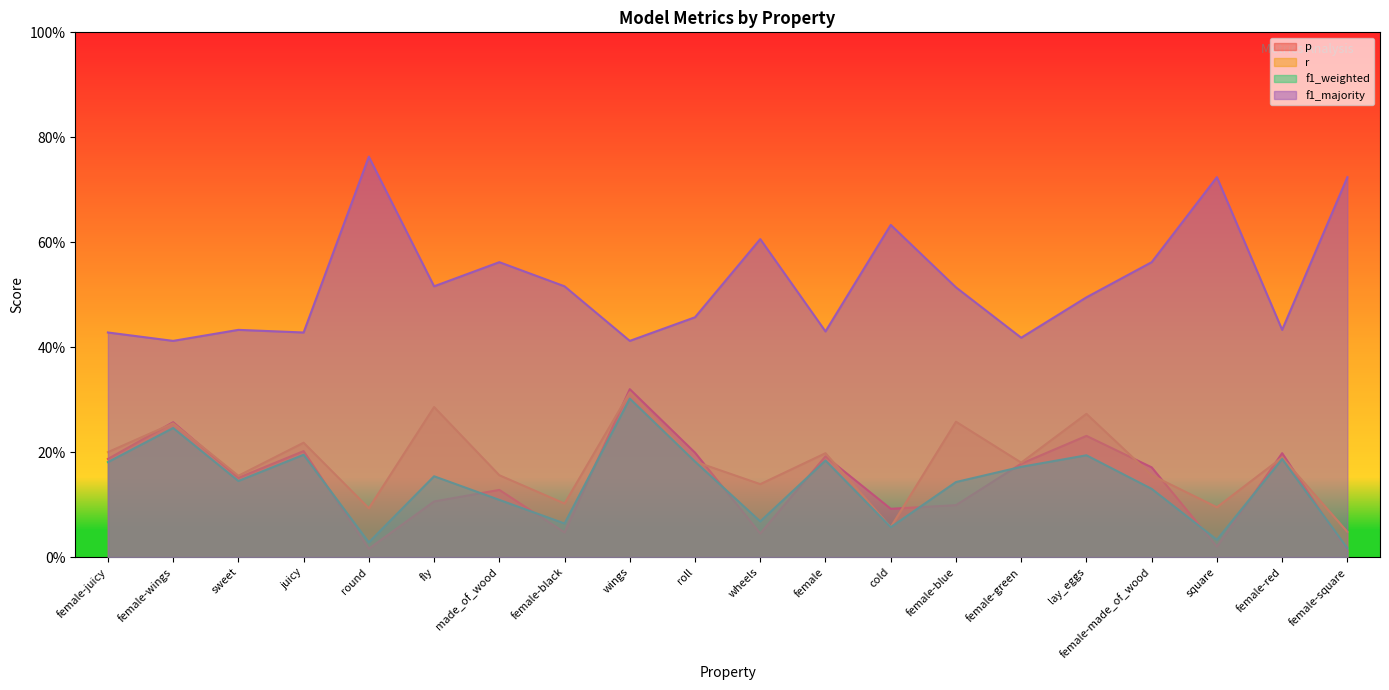

The value of f1_weighted at roll is 0.2. True or false?

True